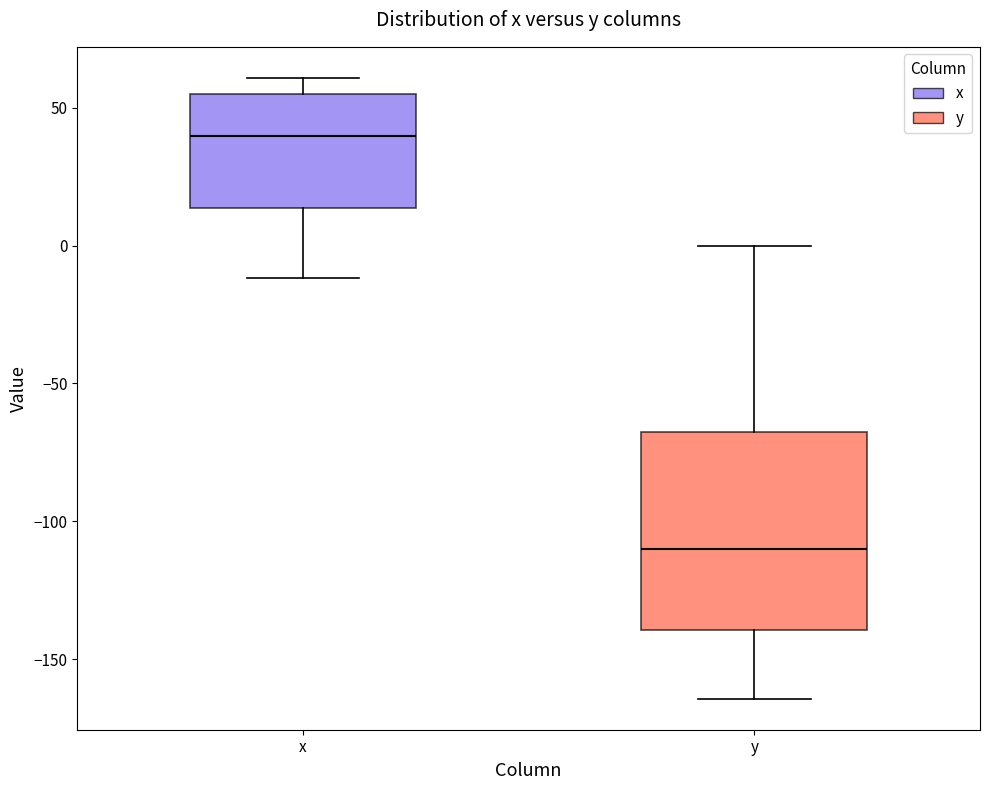

Reading left to right, read every box against the y-axis: the position of its median line, the range the box covers, and the ends of its whiskers. The values are not printed on the chart, so give them approximately, as read against the axis.

x: median 40, box 15 to 55, whiskers -10 to 60
y: median -110, box -140 to -65, whiskers -165 to 0